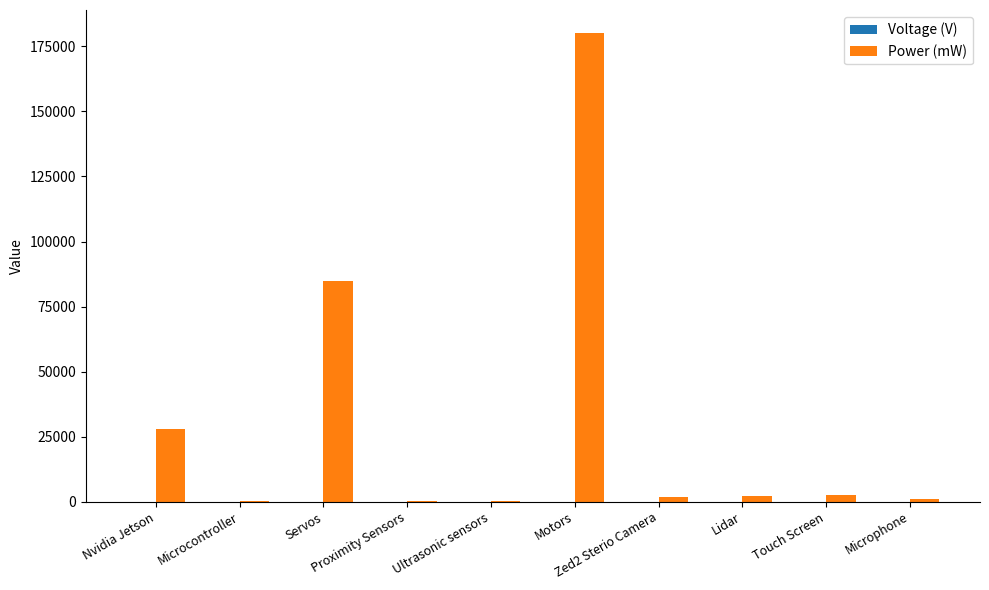

Which series has the largest total across all categories?

Power (mW)